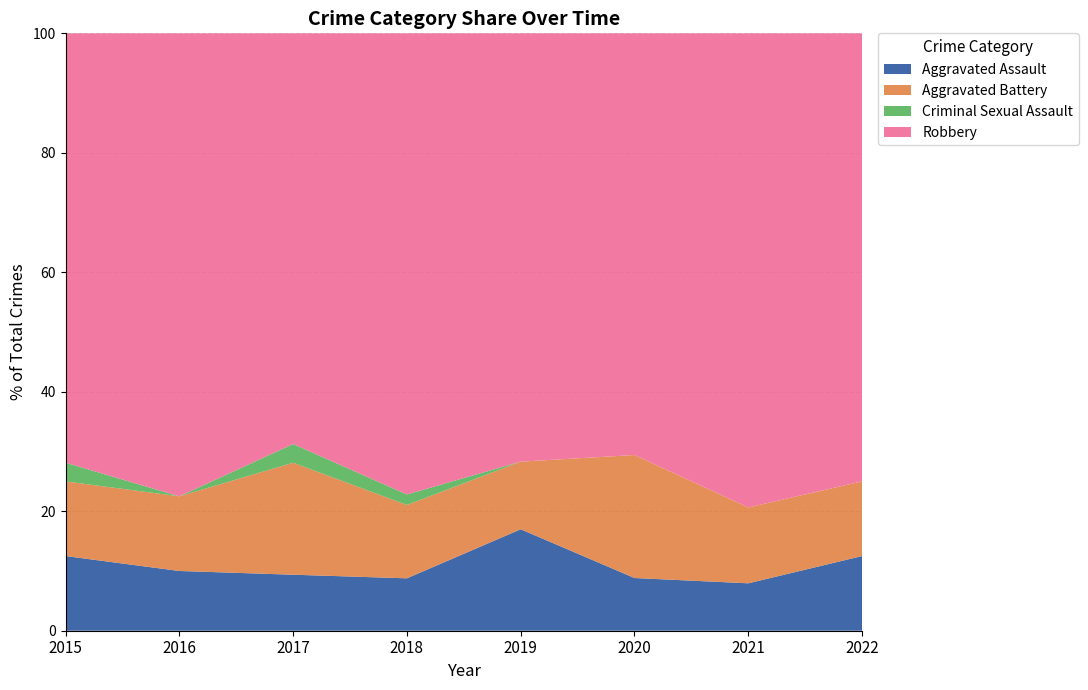

What is the approximate value of Aggravated Assault at 2022?

12.5